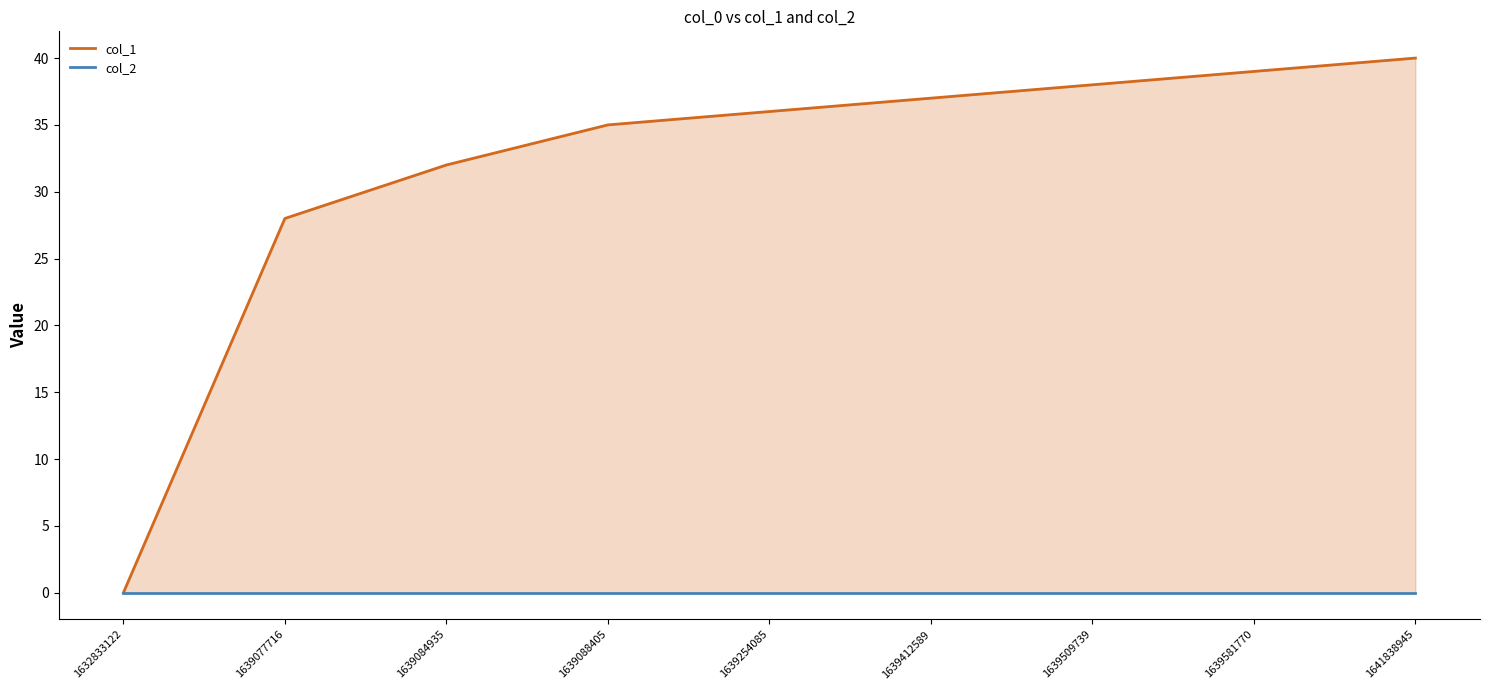

Rank the series by their average value, from lowest to highest.

col_2, col_1